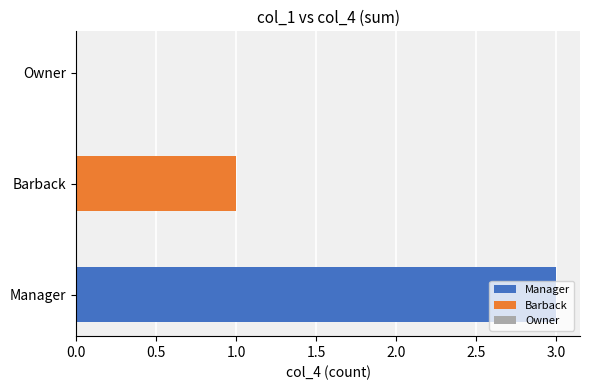

List the series in order of their peak value, lowest first.

Barback, Manager